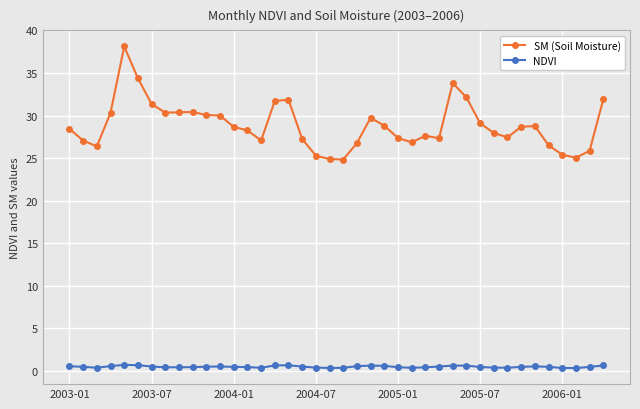

List the series in order of their peak value, highest first.

SM (Soil Moisture), NDVI